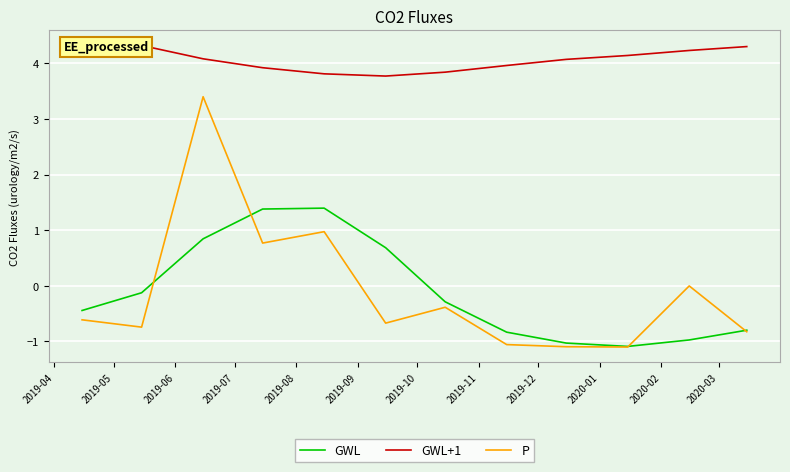

Which series has the largest total across all categories?

GWL+1